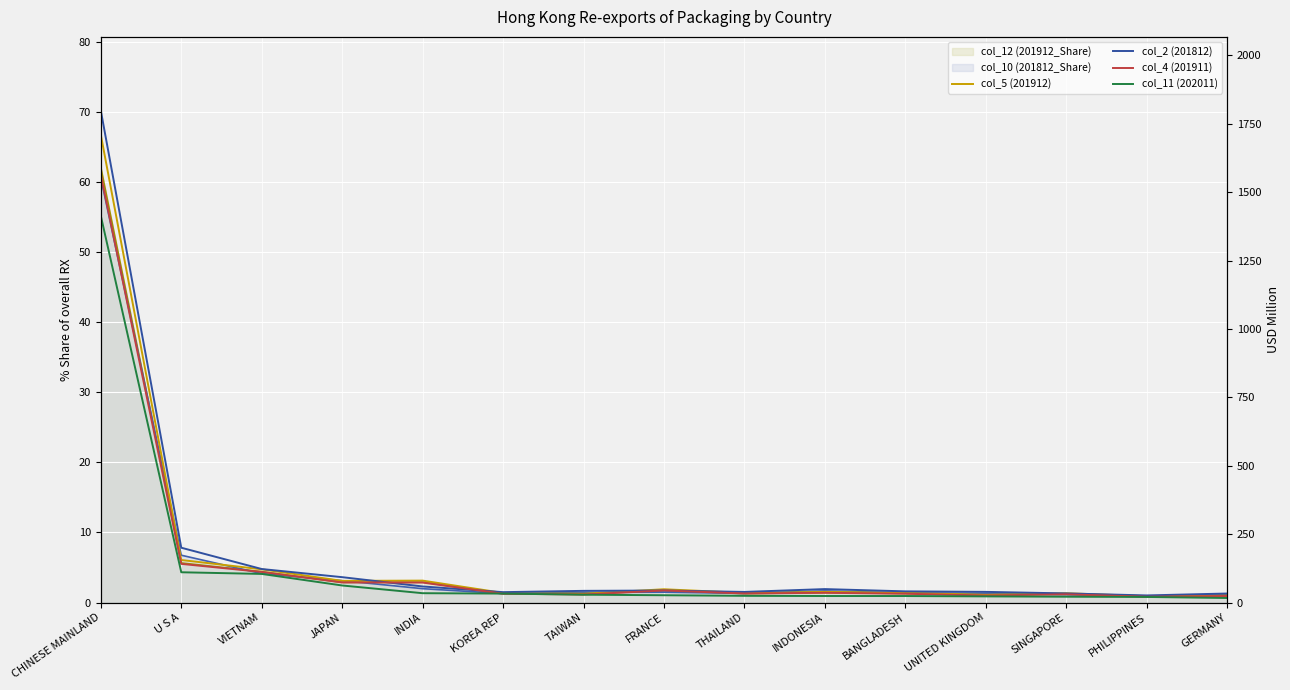

Is it true that col_2 (201812) equals 37.9 at KOREA REP?

True